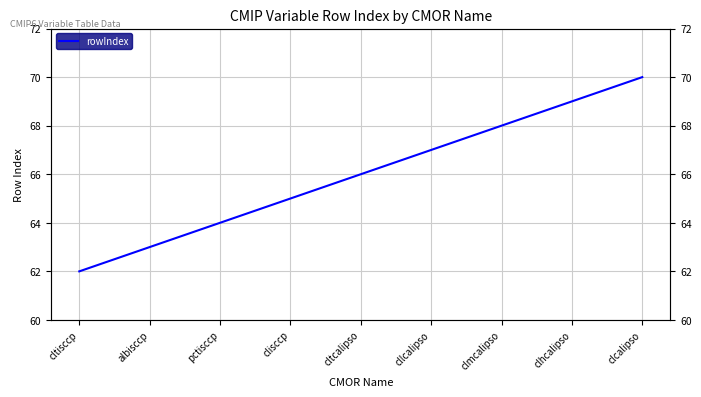

Reading left to right, extract all data points from this chart.

cltisccp=62	albisccp=63	pctisccp=64	clisccp=65	cltcalipso=66	cllcalipso=67	clmcalipso=68	clhcalipso=69	clcalipso=70